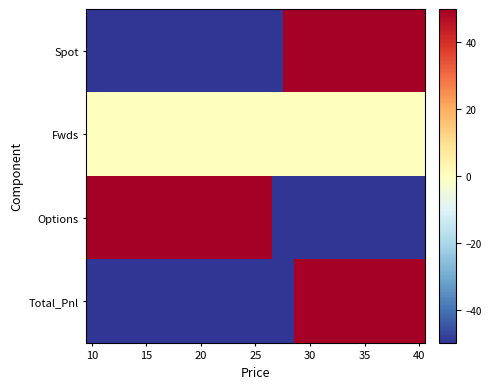

At which category does the chart reach its minimum across all series?

10